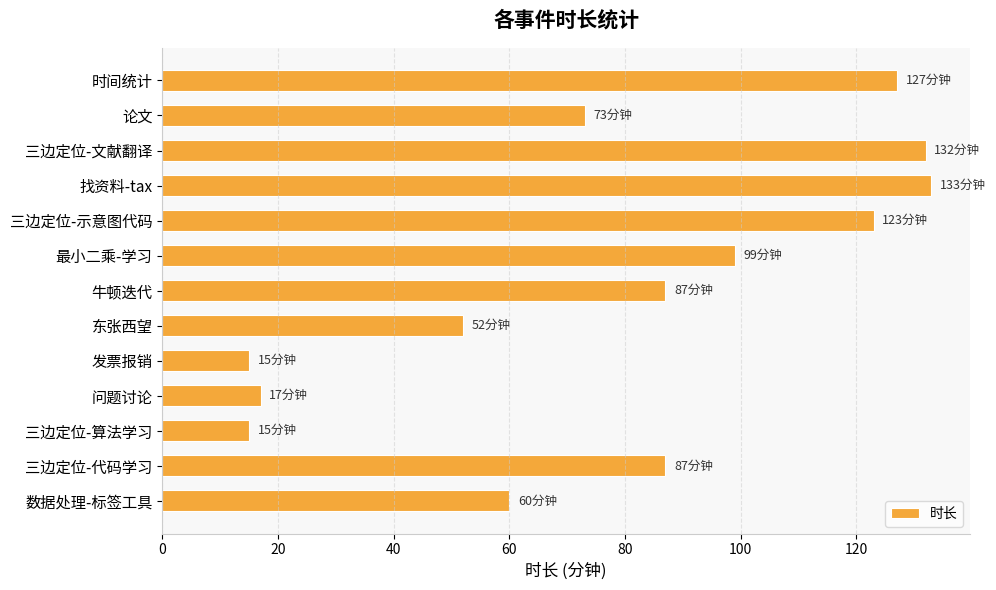

What is the value of the 4th bar from the top?

133